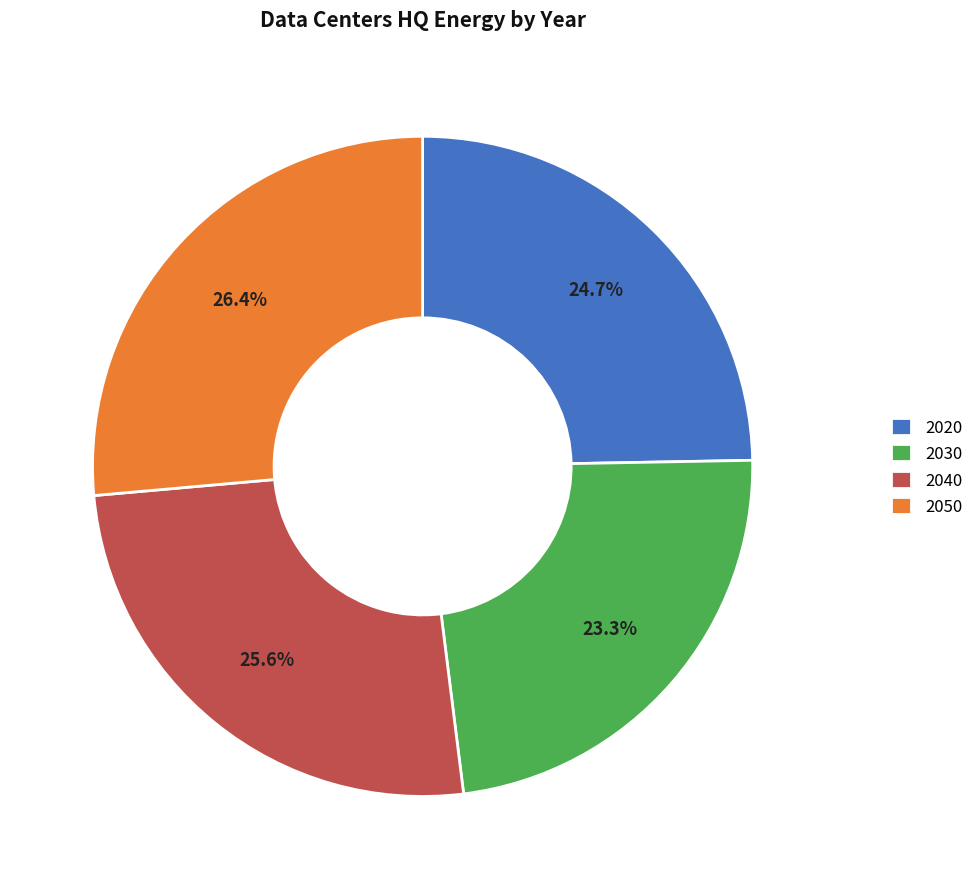

The 2020 slice represents 13% of the pie. True or false?

False